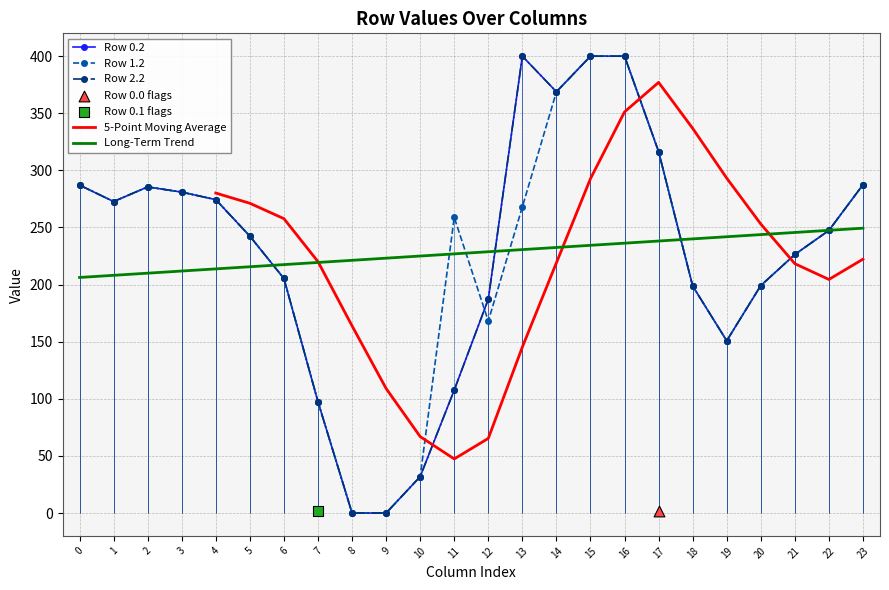

Is the value of Row 0.2 at 4 greater than the value of Row 2.2 at 19?

Yes